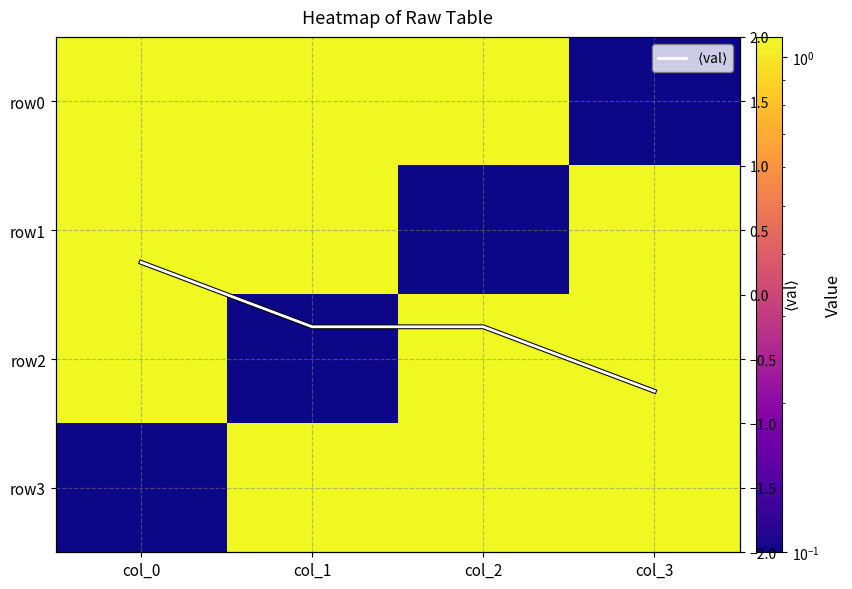

Which label corresponds to the largest value in the chart?

col_0